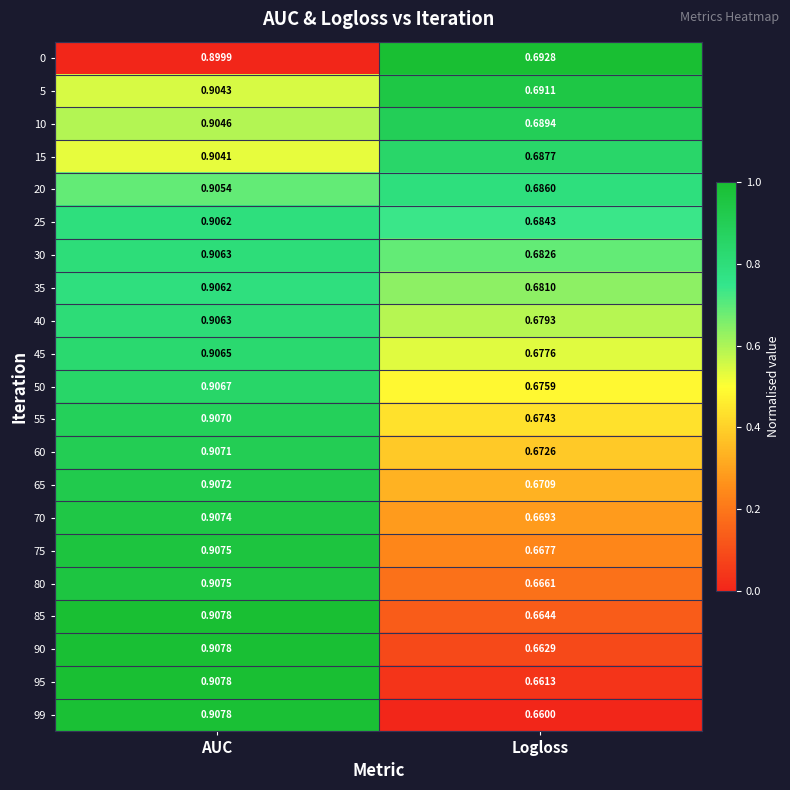

At which label does 65 reach its minimum?

Logloss